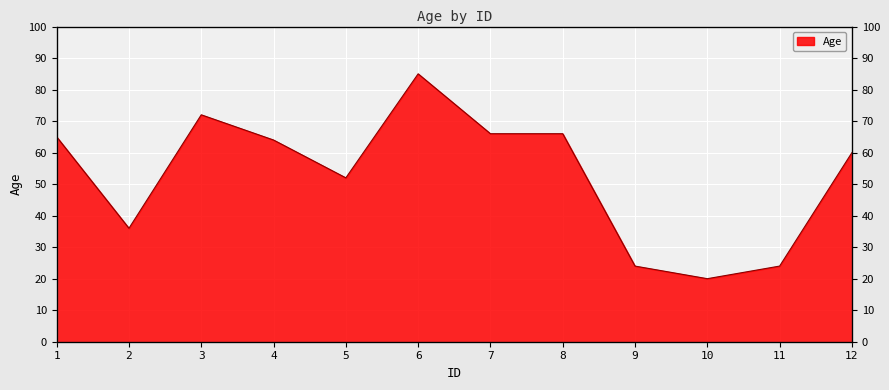

Reading left to right, transcribe all the data shown in this chart.

65	36	72	64	52	85	66	66	24	20	24	60